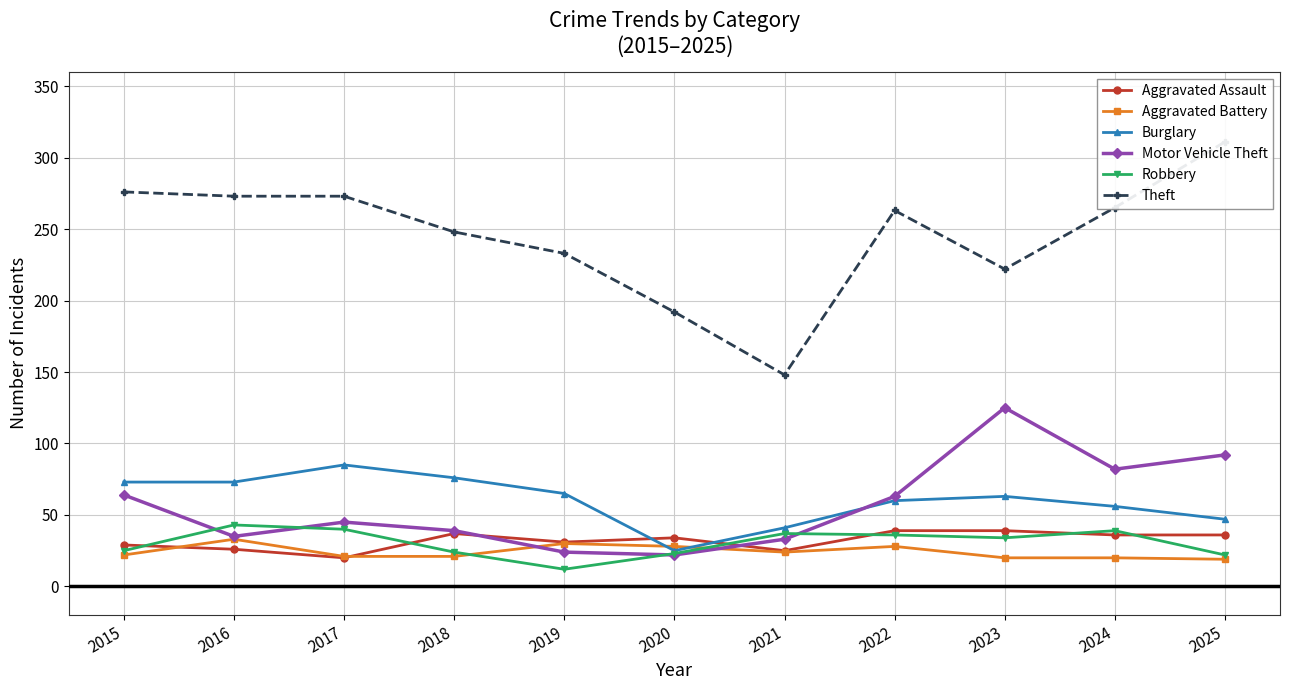

Where is Theft nearest to the value 229?

2019